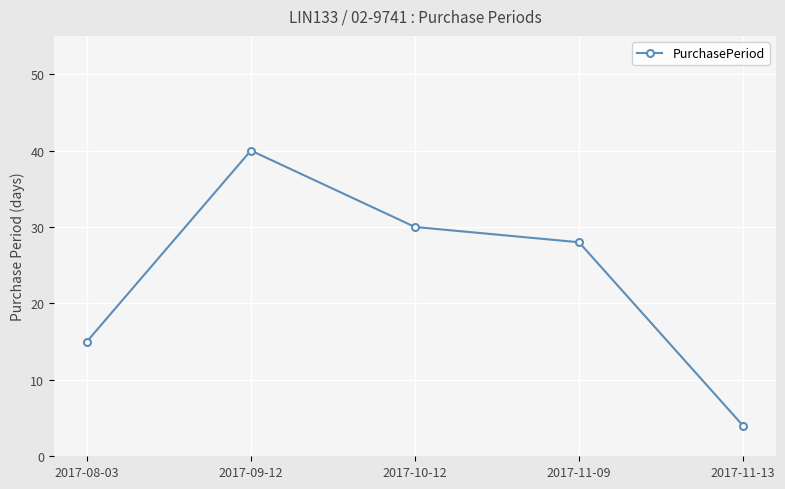

Reading left to right, list all the values displayed in this chart.

2017-08-03=15	2017-09-12=40	2017-10-12=30	2017-11-09=28	2017-11-13=4